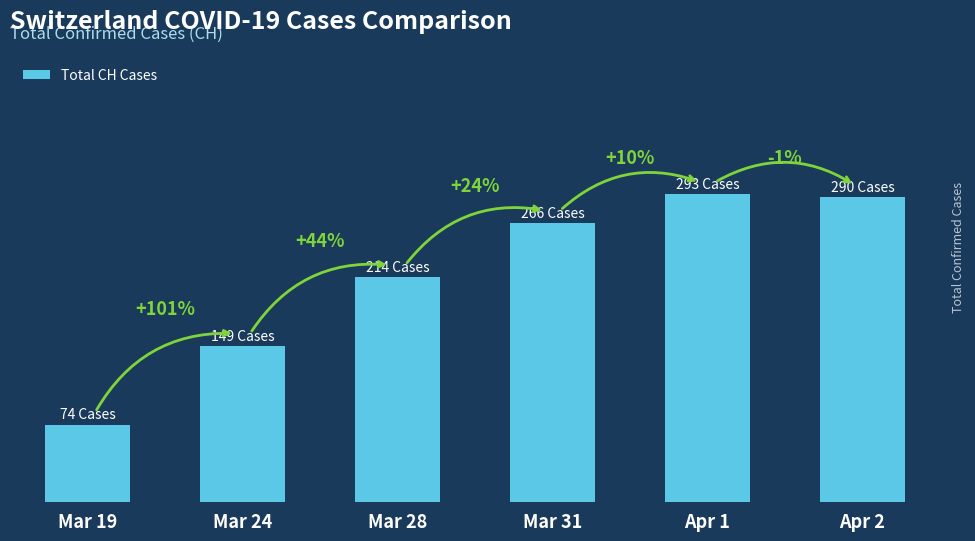

Reading left to right, list all the values displayed in this chart.

74	149	214	266	293	290